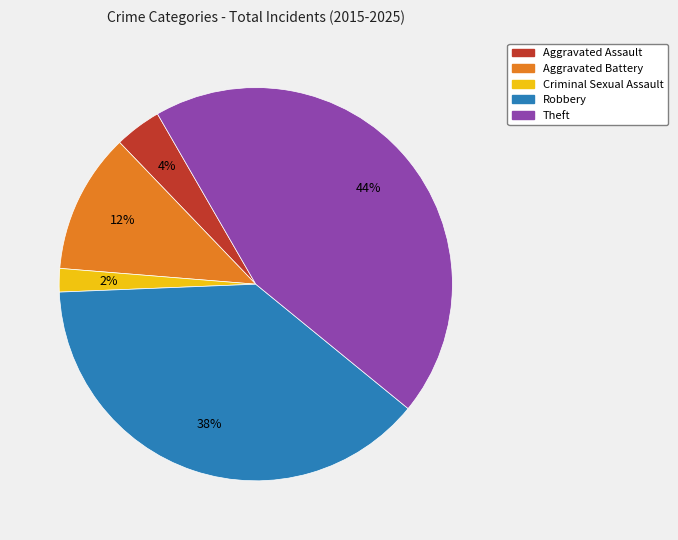

How many segments does this pie chart have?

5